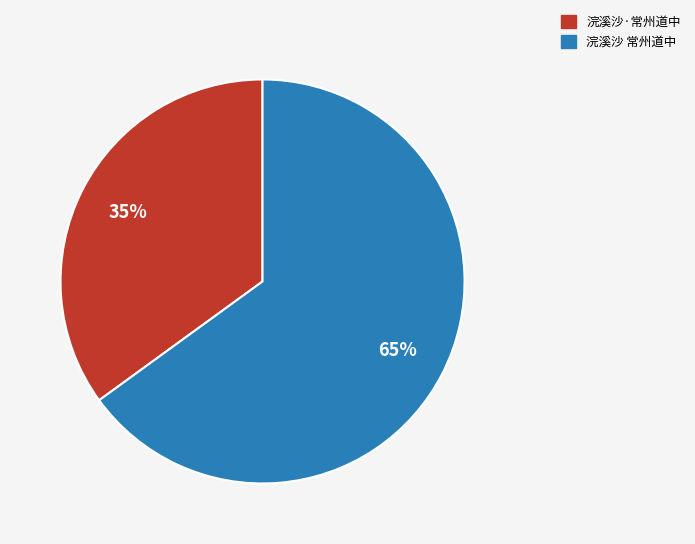

What percentage is the 浣溪沙 常州道中 slice, to the nearest percent?

65%